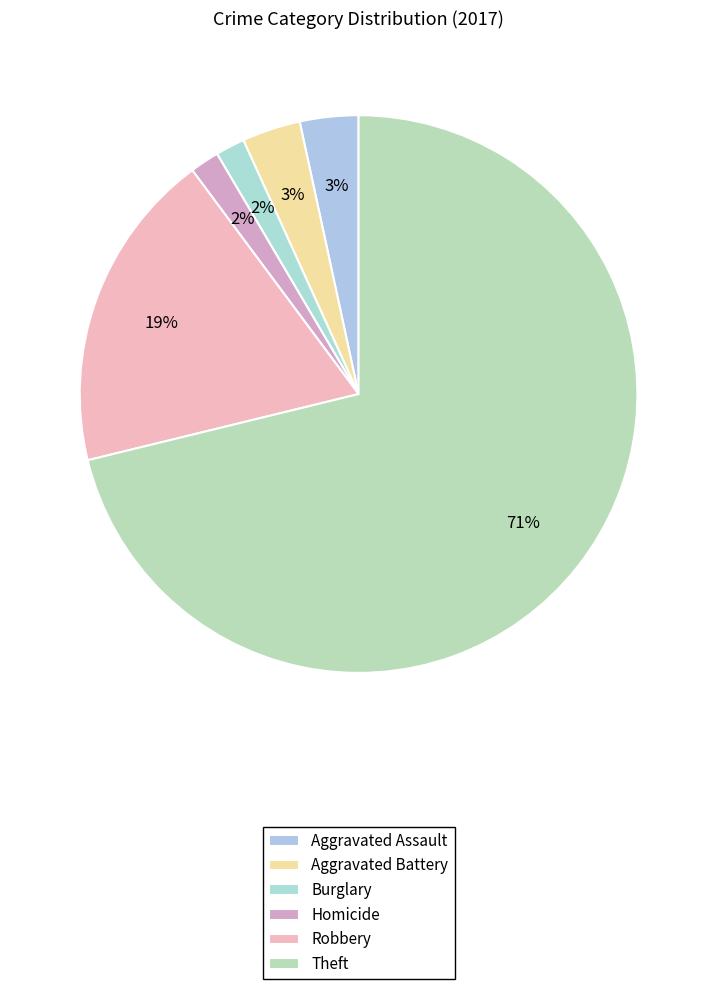

To the nearest percent, what portion does Aggravated Battery represent?

3%